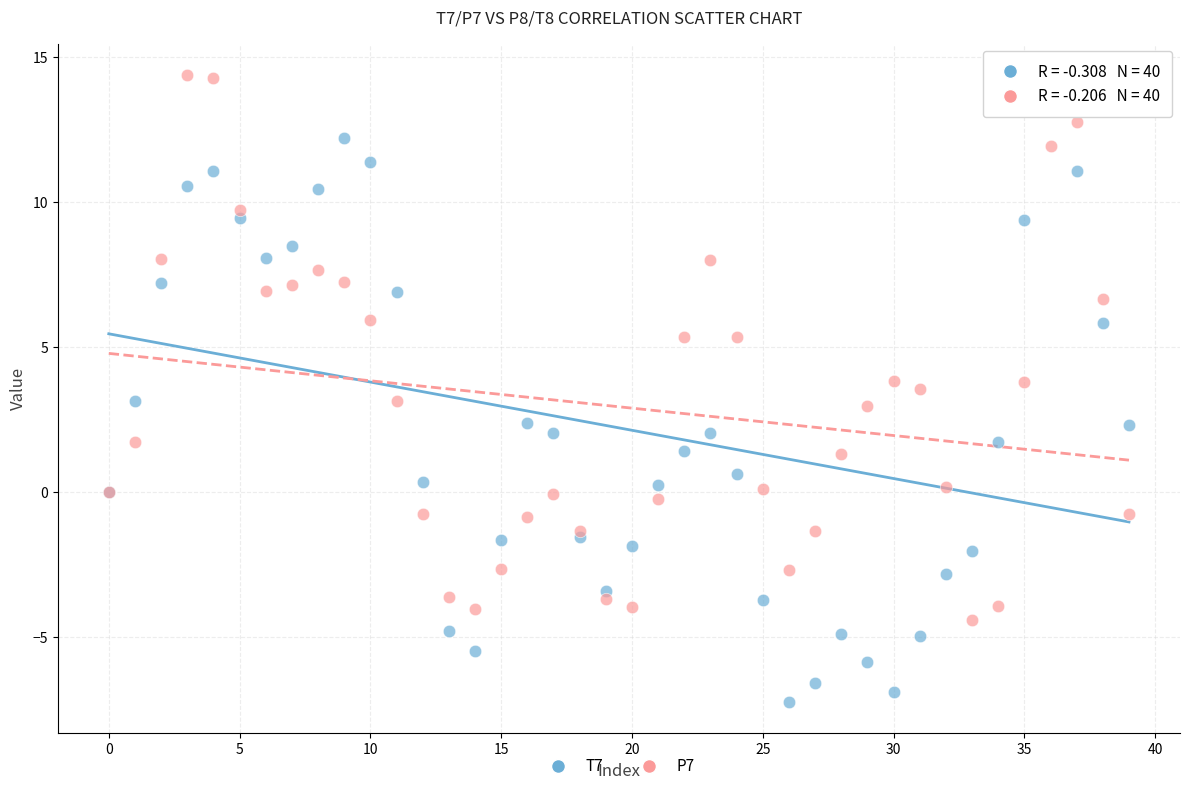

Which series reaches the minimum Y coordinate?

T7